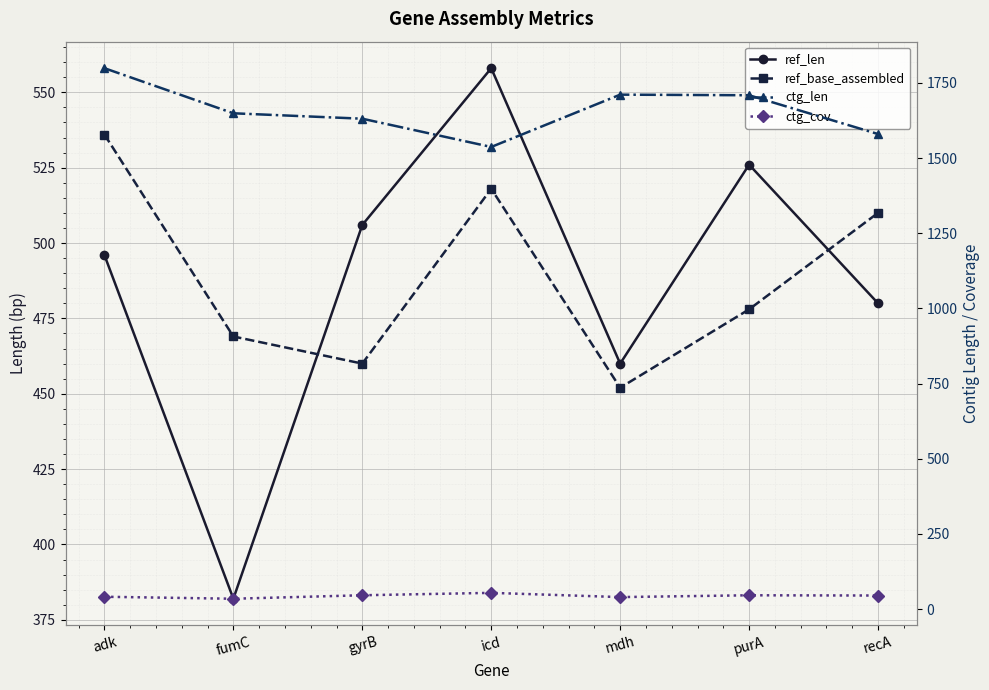

What is the total value across all series at fumC?

2534.3